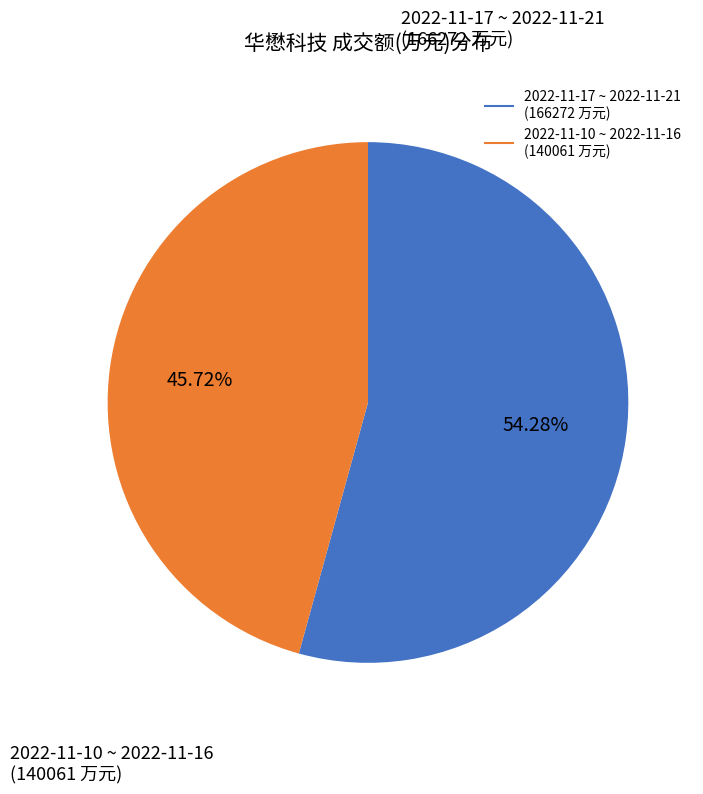

Is there a majority slice in this chart?

Yes